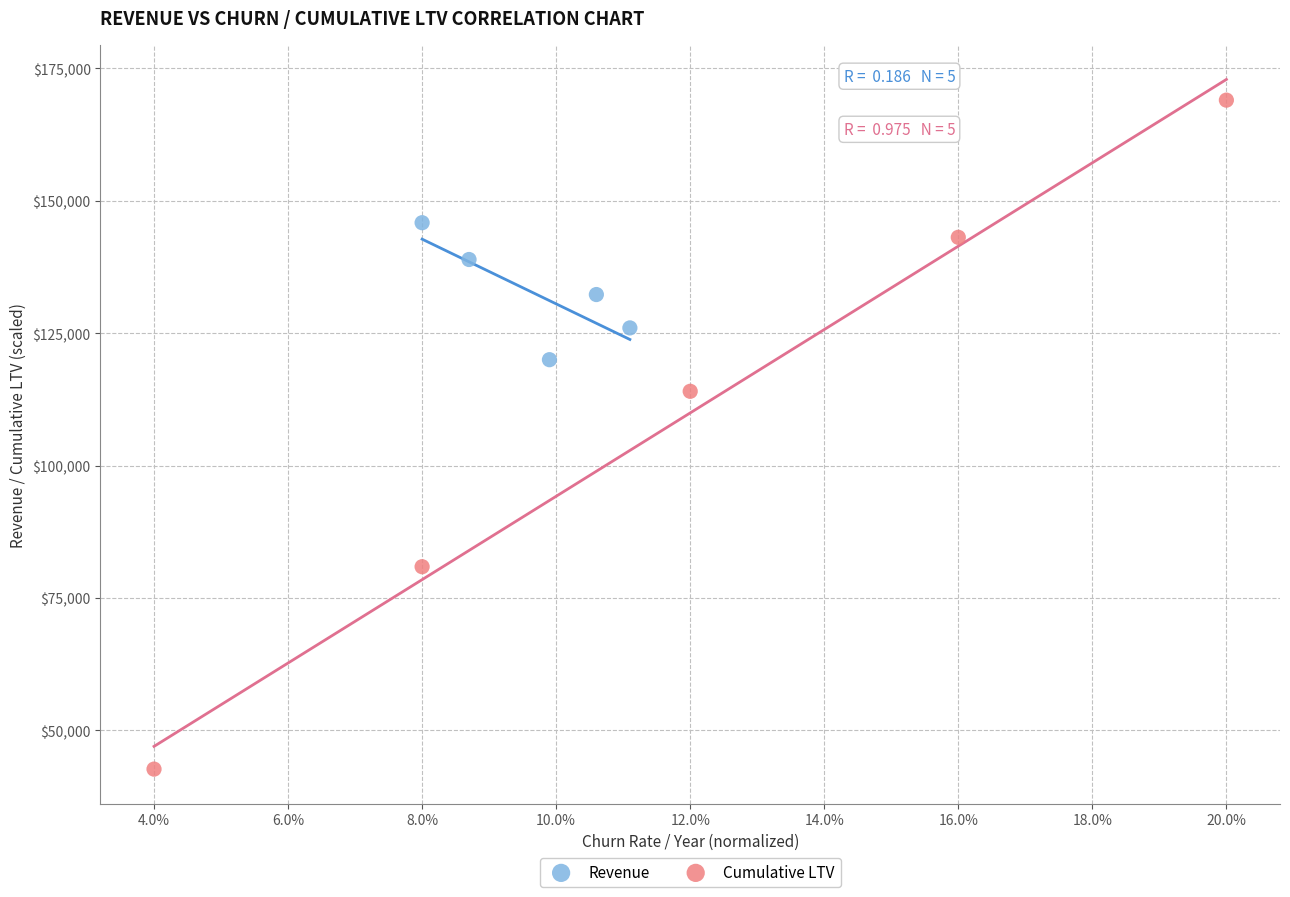

Which series contains the lowest Y value?

Cumulative LTV